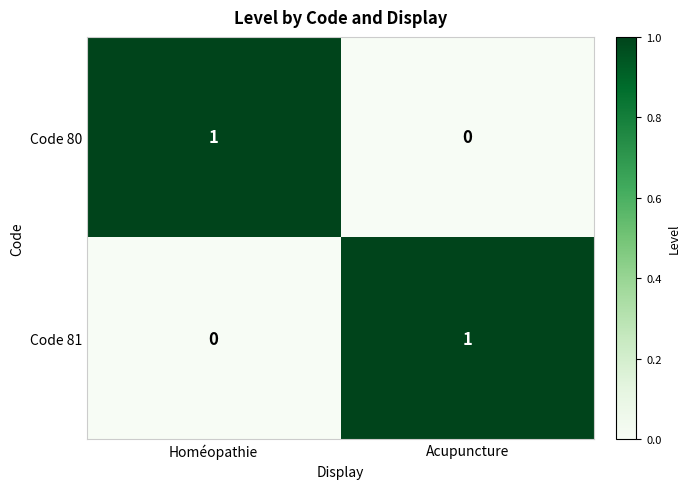

Reading left to right, extract all data points from this chart.

Code 80: 1	0
Code 81: 0	1